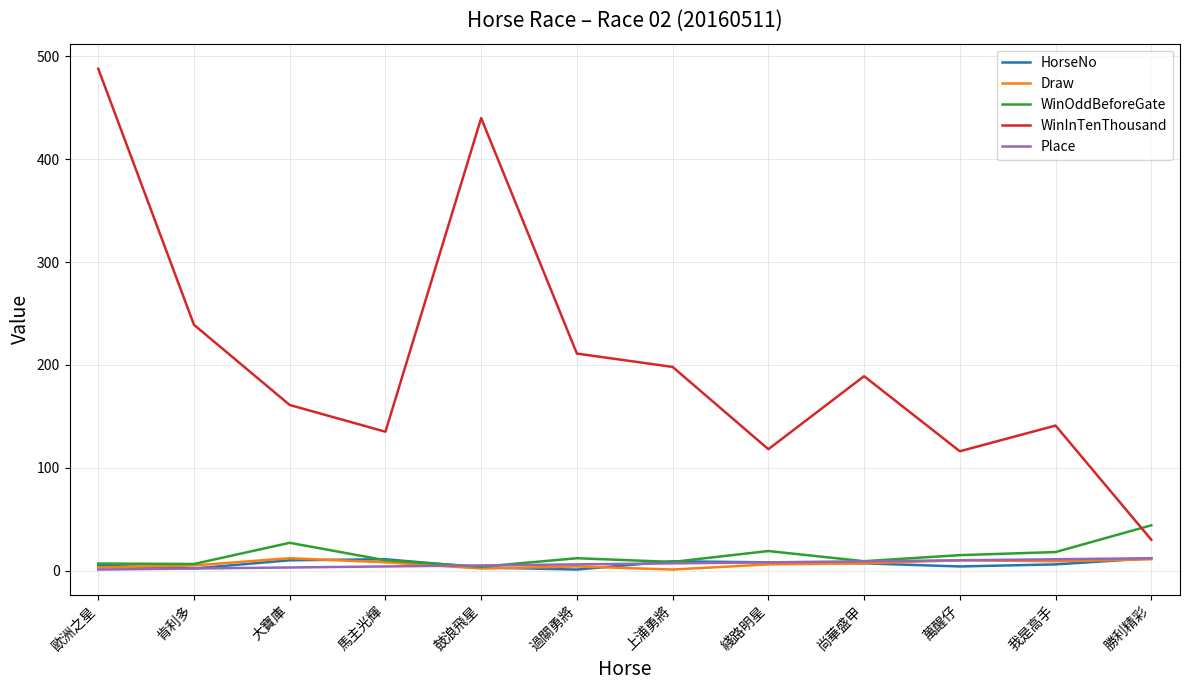

What is the greatest value displayed?

488.0